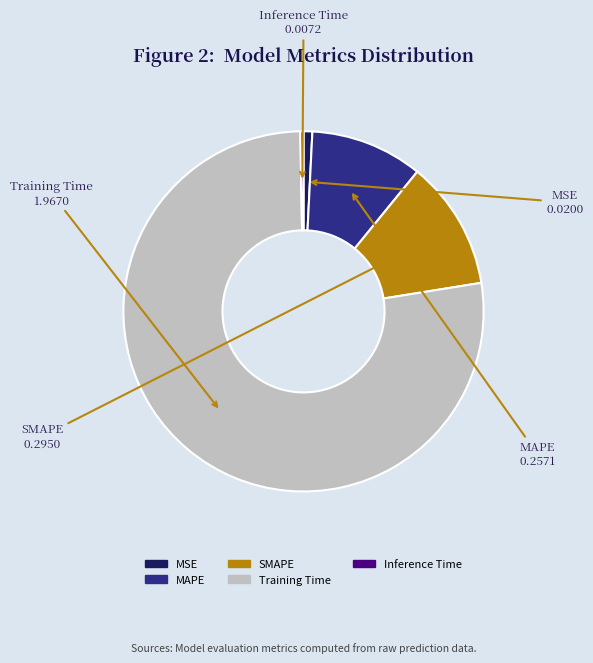

Approximately how many times larger is the value at MAPE compared to Training Time?

0.1